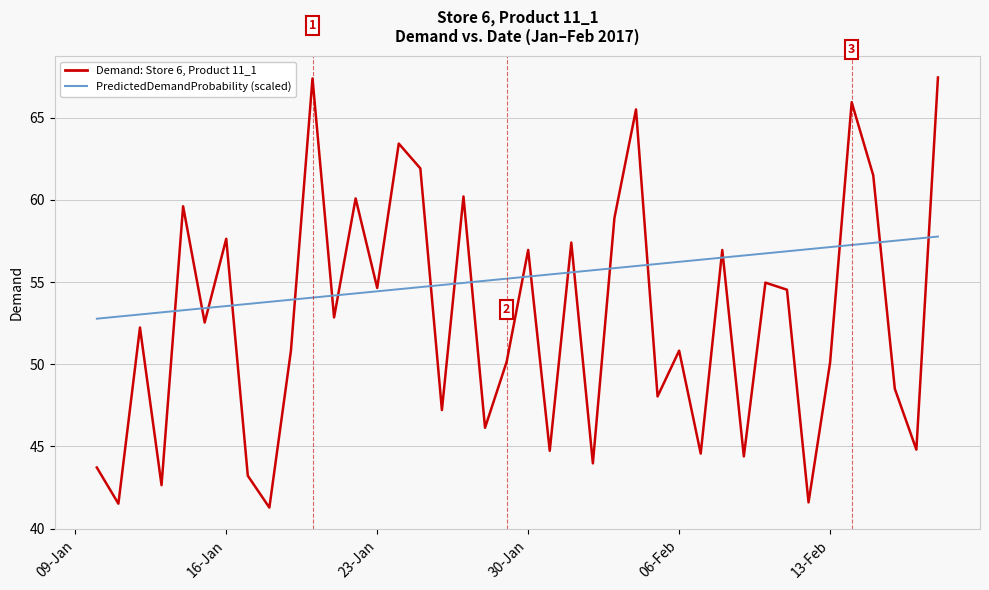

What is the difference between the maximum and minimum values in the Demand: Store 6, Product 11_1 series?

26.2